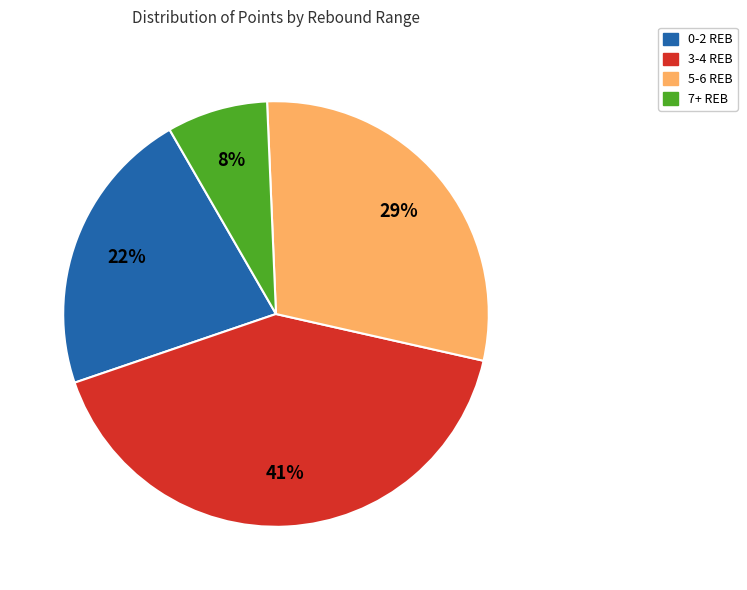

Does any single category account for the majority?

No